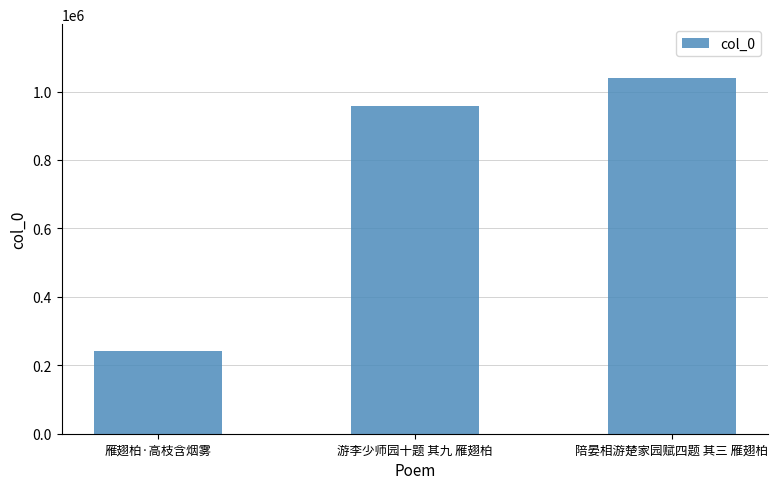

What position from the left is 雁翅柏·高枝含烟雾?

1